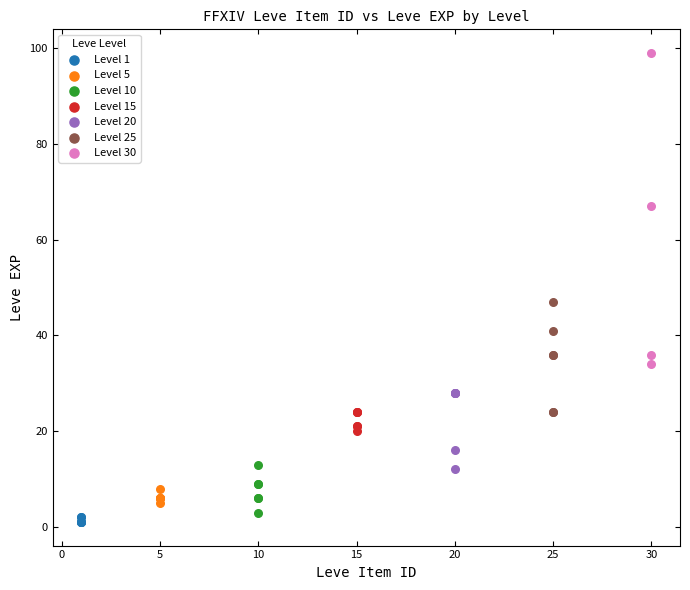

Which series has the largest Y range (max minus min)?

Level 30